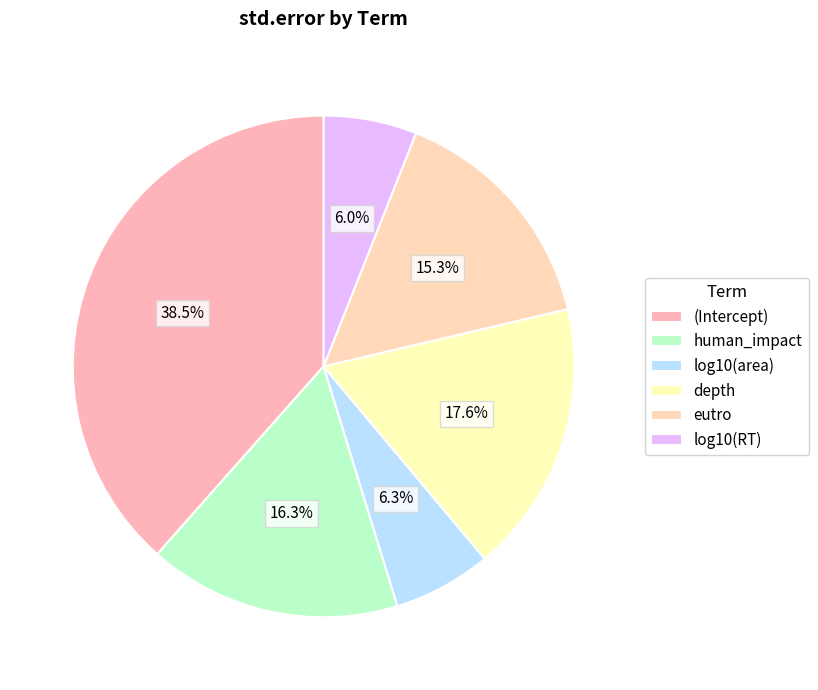

Rank the categories by value from lowest to highest.

log10(RT), log10(area), eutro, human_impact, depth, (Intercept)